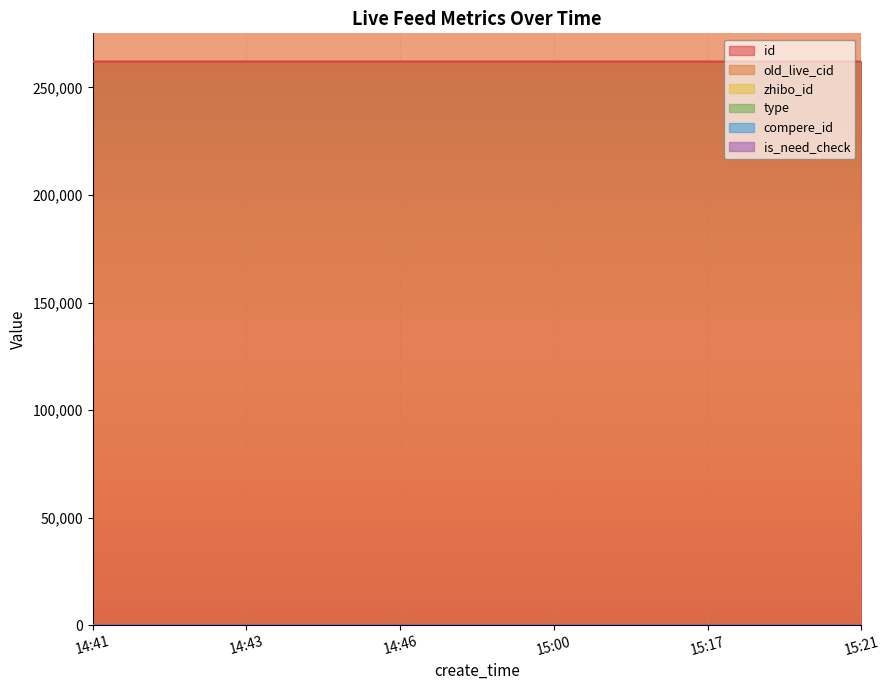

True or false: compere_id has more than 2 points higher than both neighbors.

False